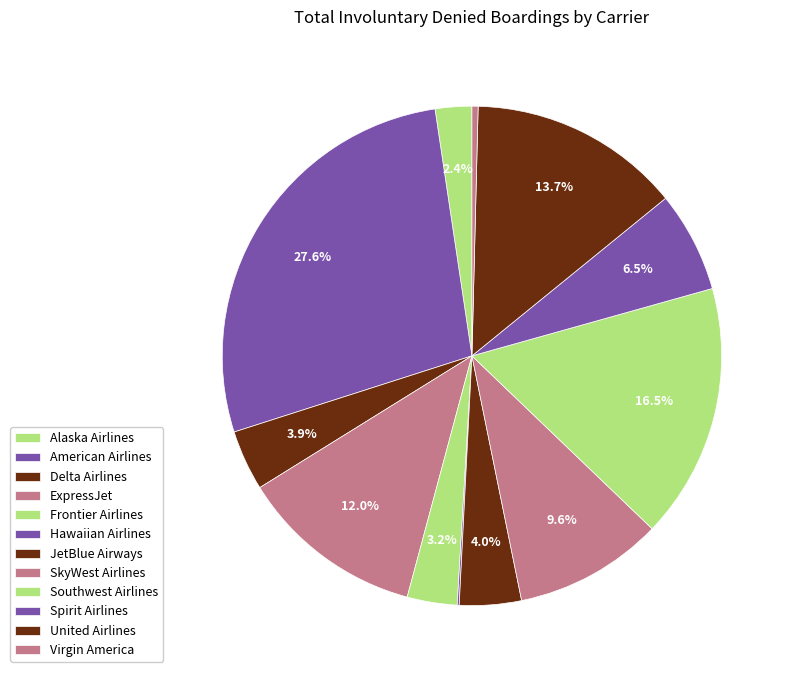

What is the largest slice in the pie chart?

American Airlines